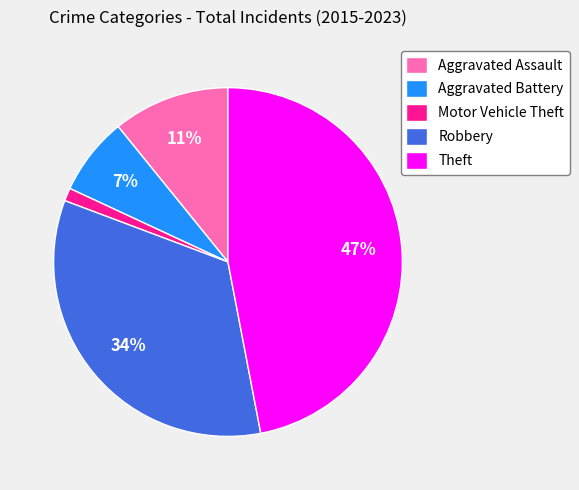

True or false: Theft accounts for 47% of the total.

True